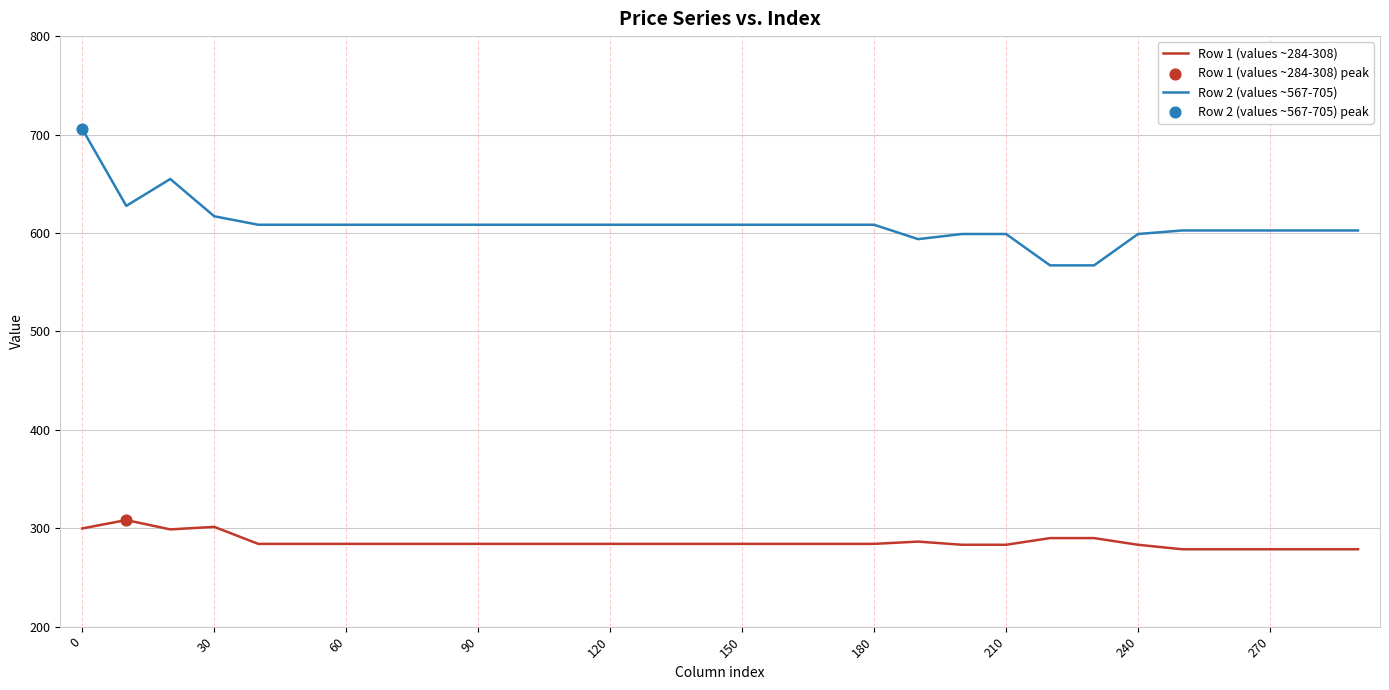

What is the highest value of the Row 1 (values ~284-308) series?

308.3